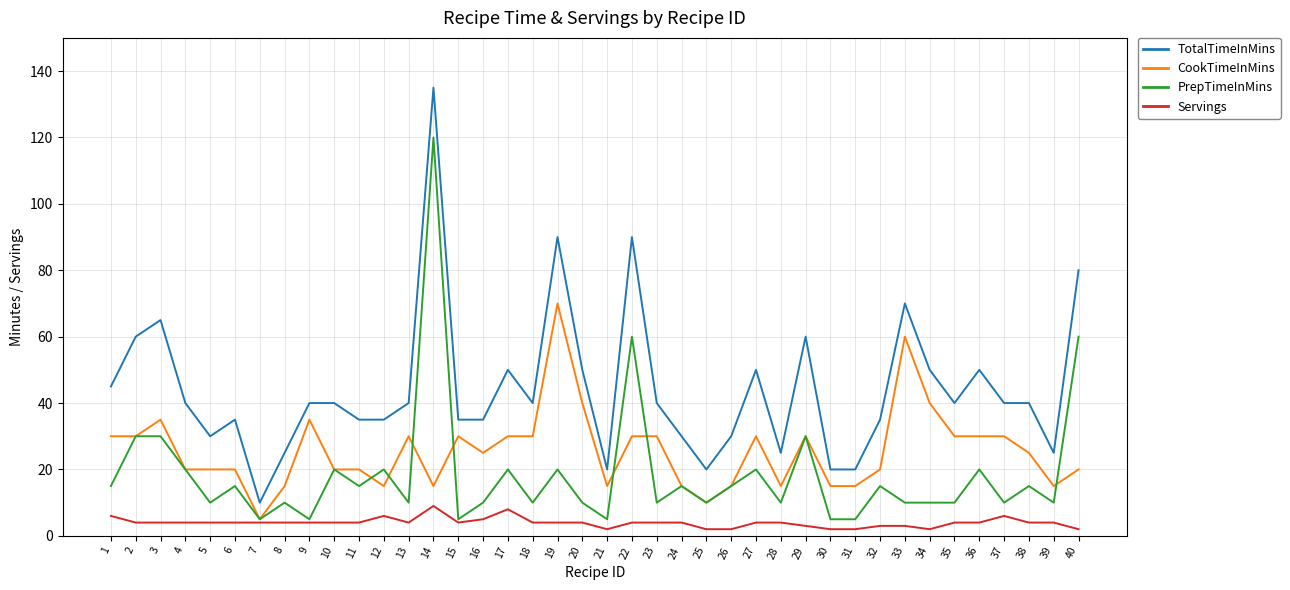

True or false: PrepTimeInMins and TotalTimeInMins intersect in this chart.

False